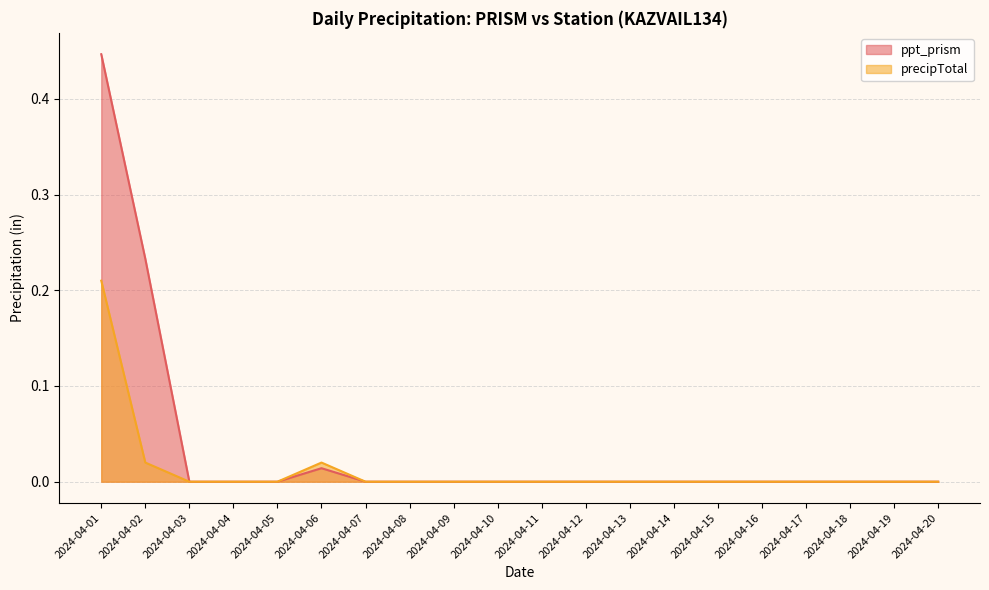

List the series in order of their peak value, lowest first.

precipTotal, ppt_prism